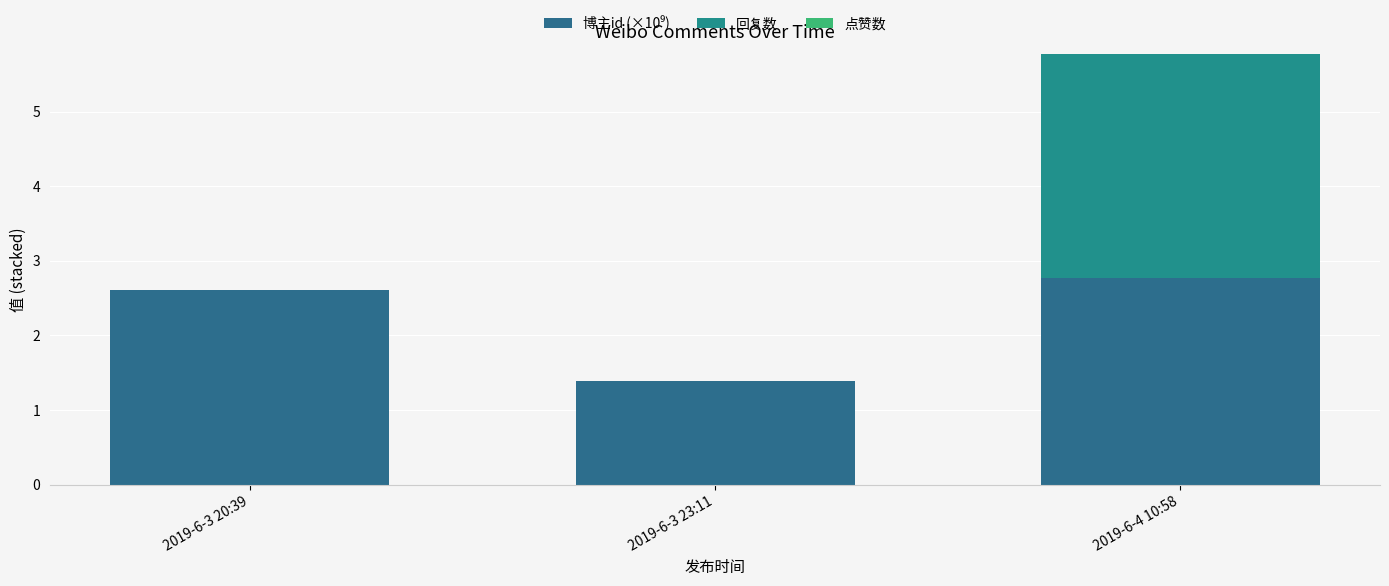

How many data points does each series have?

3